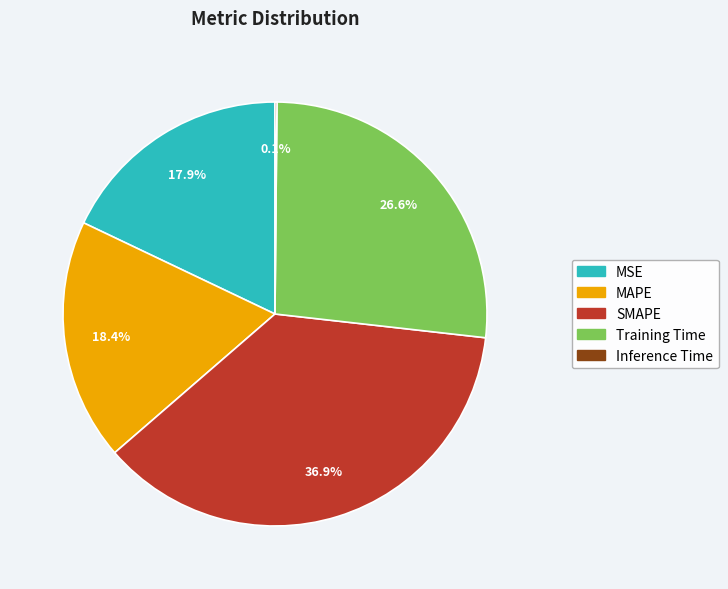

What portion of the pie excludes SMAPE?

63.1%